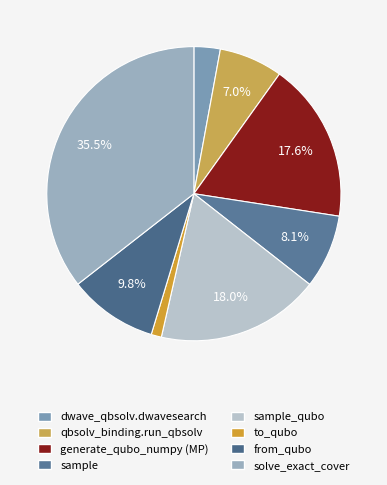

Which slice is the smallest?

to_qubo